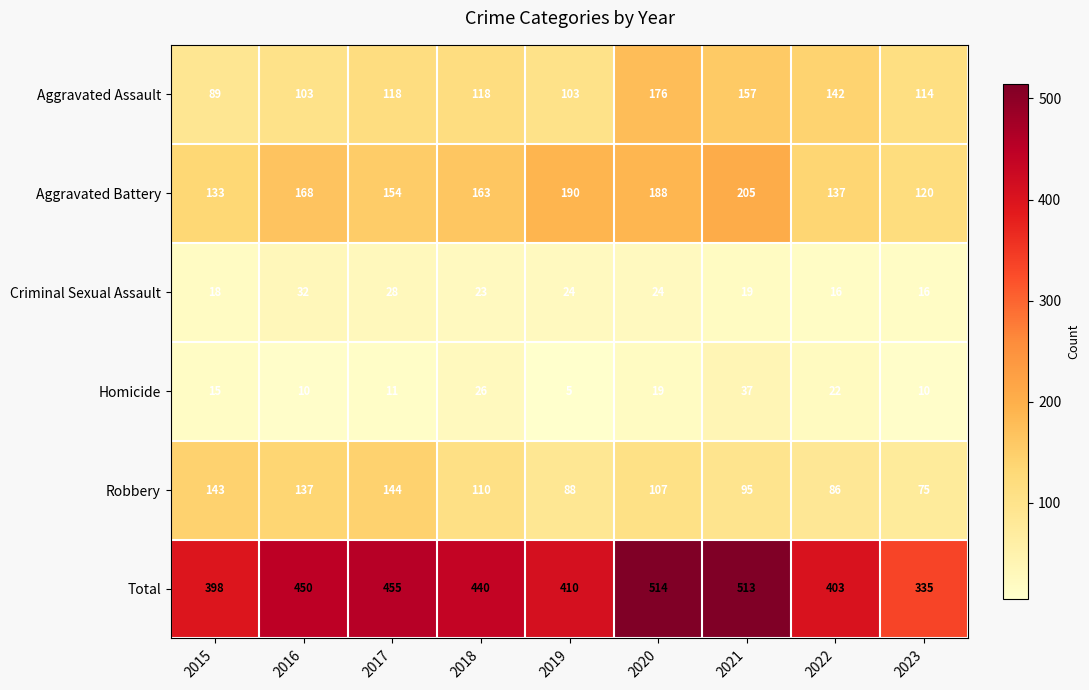

Is it true that Aggravated Assault equals 157 at 2021?

True